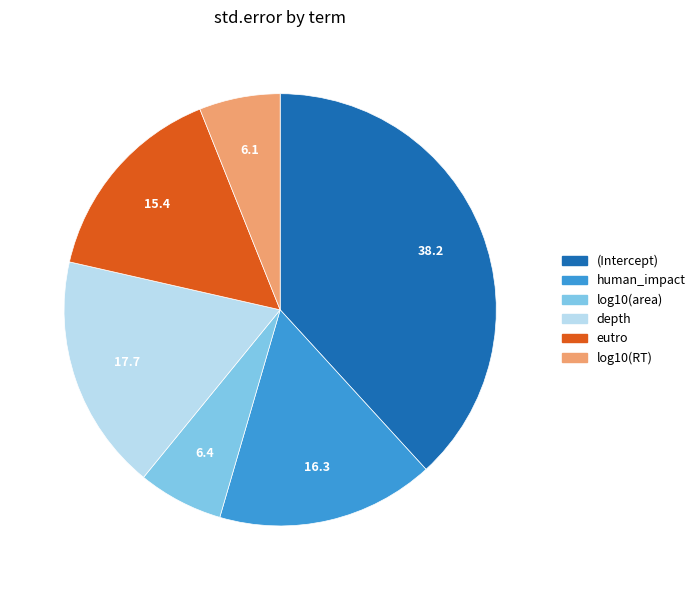

Which slice is the largest?

(Intercept)